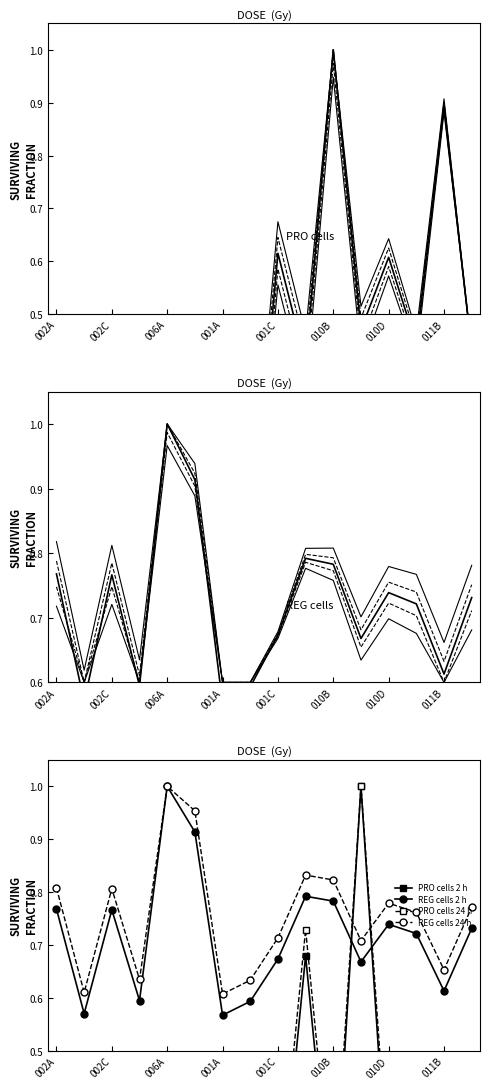

Is it true that REG cells 24 h equals 0.3 at 001A?

False